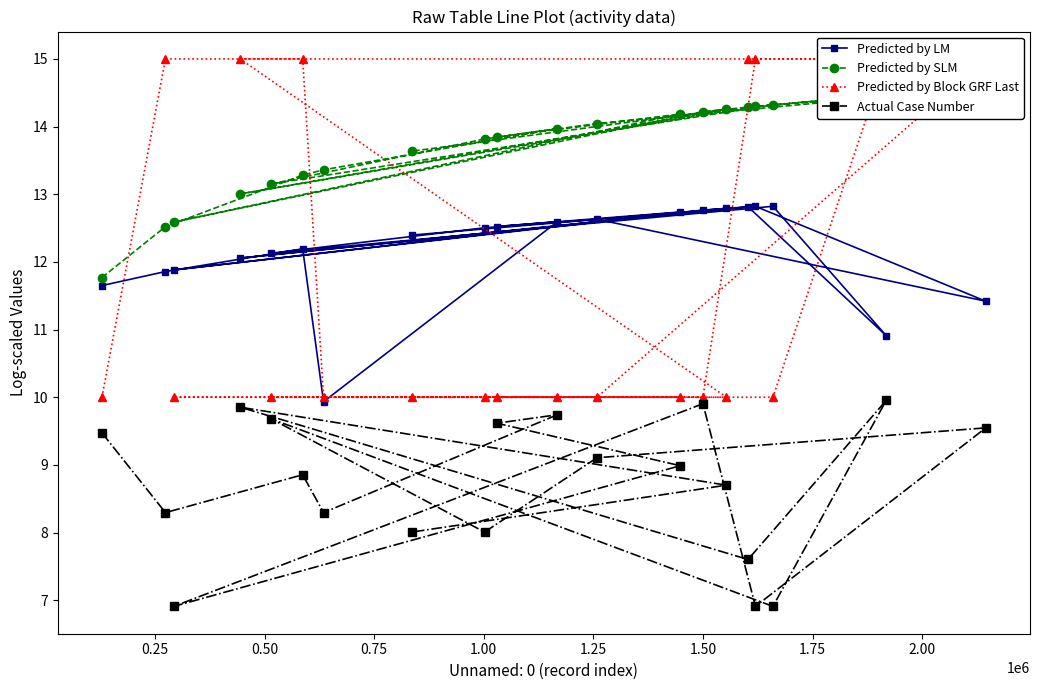

True or false: Predicted by SLM and Actual Case Number intersect in this chart.

False